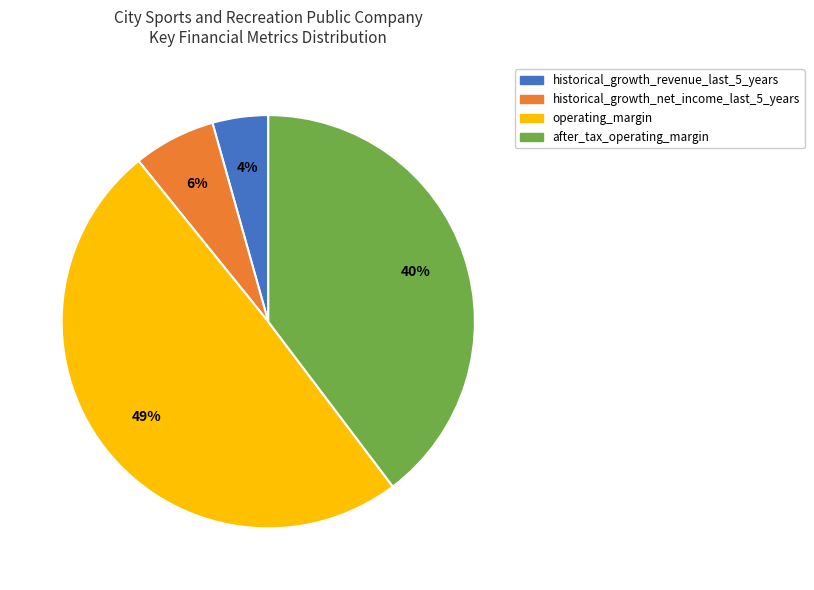

Is it true that historical_growth_revenue_last_5_years is 4% of the pie?

True